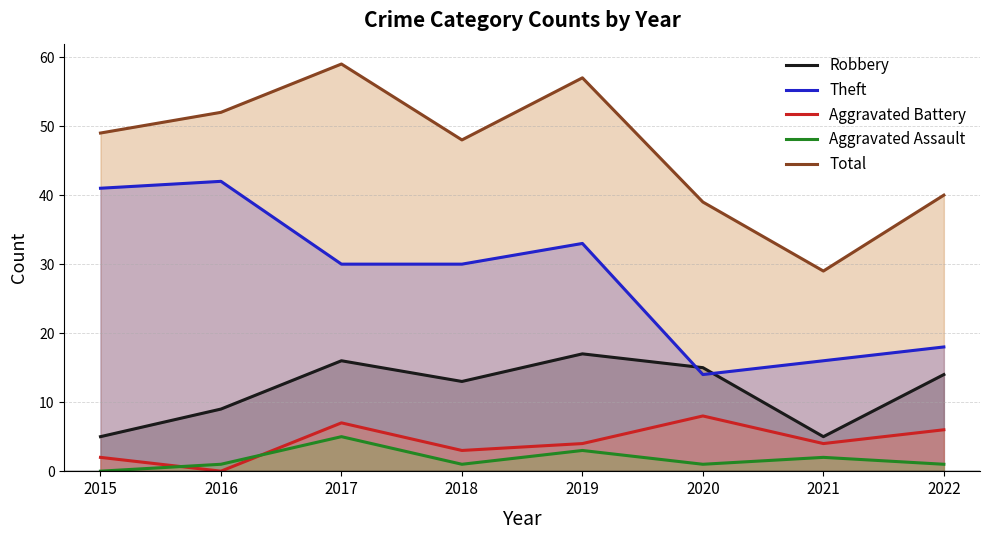

What is the sum of the Total values at 2015 and 2020?

88